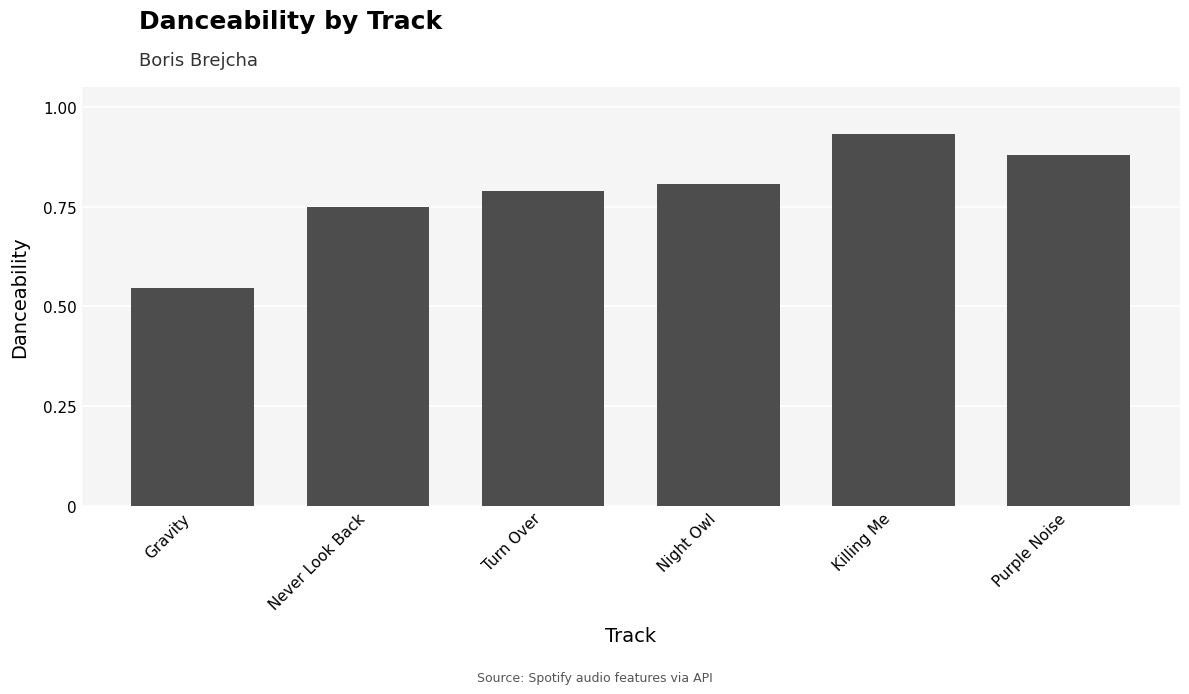

Which label corresponds to the largest value in the chart?

Killing Me